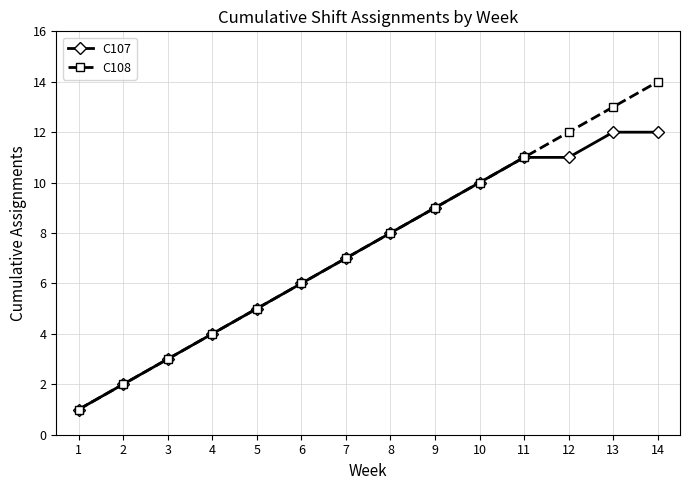

How many categories are shown in the chart?

14